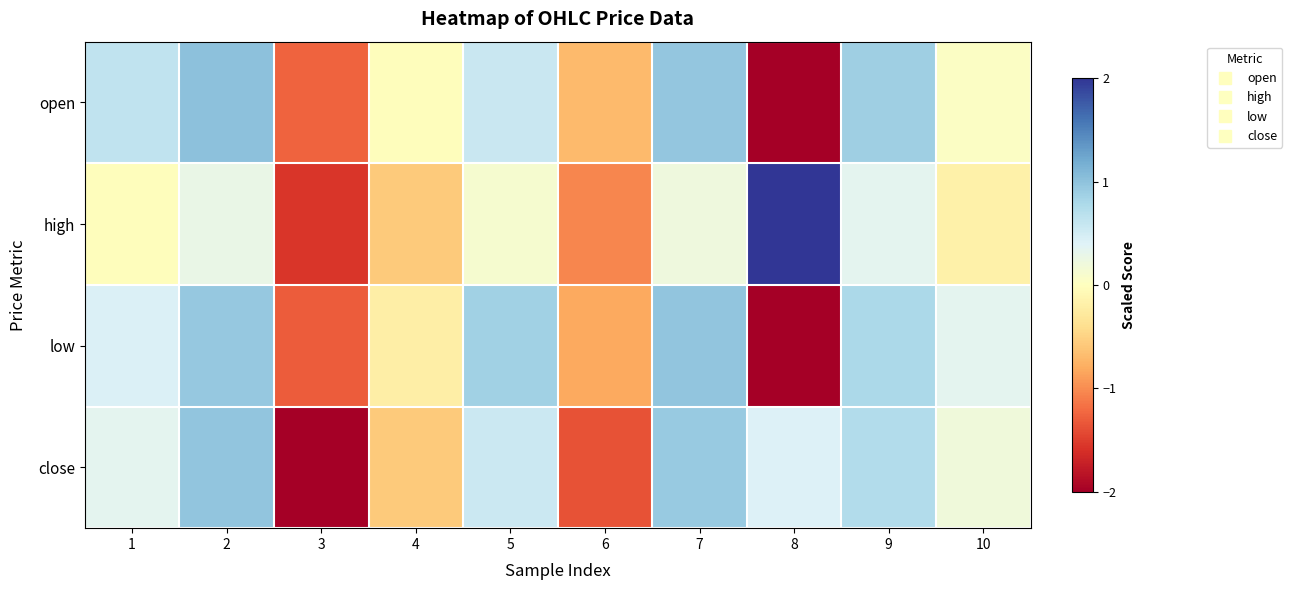

Count the number of categories in the chart.

10